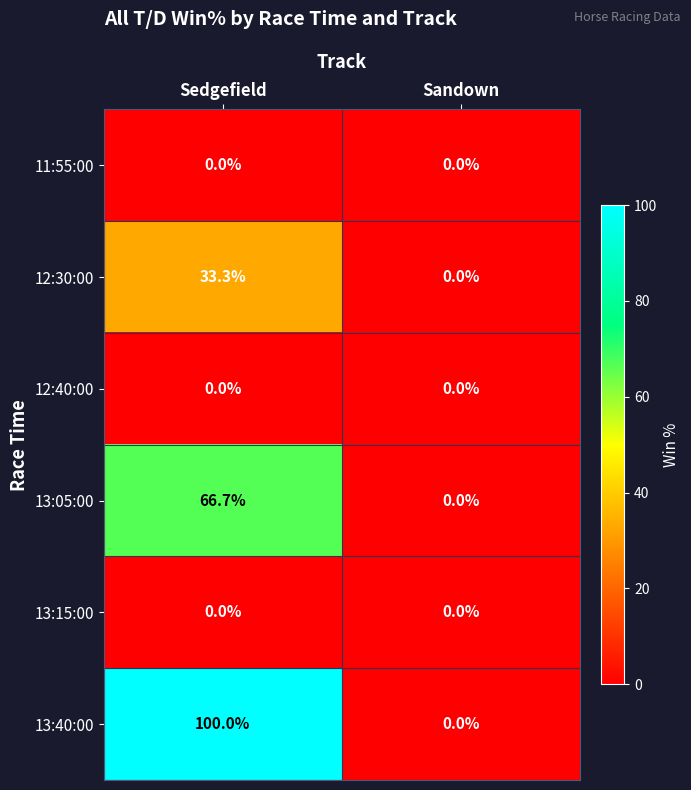

What is the difference between the maximum and minimum values in the 12:30:00 series?

33.3